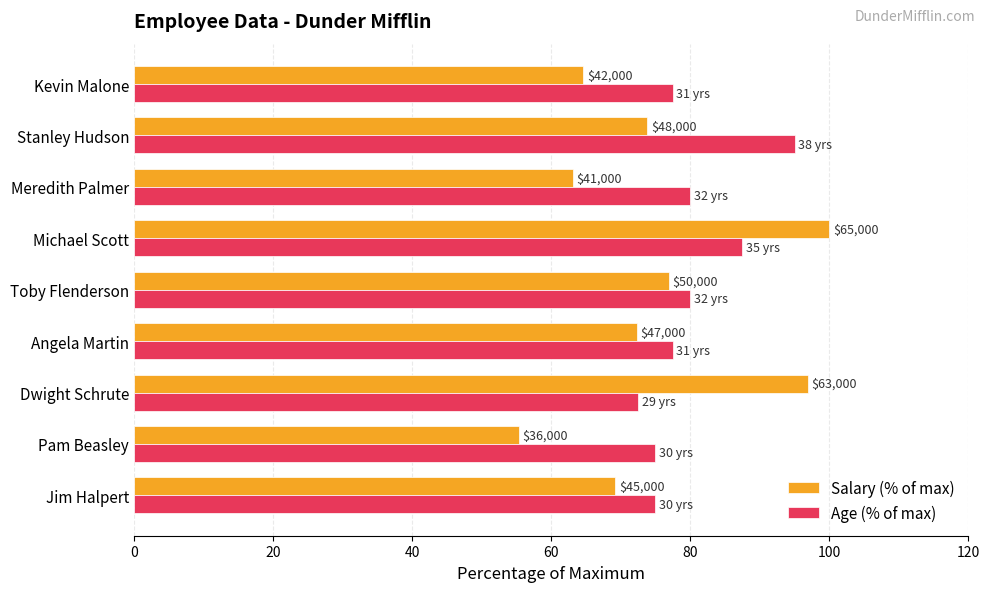

What are all the series names shown in the legend?

Salary (% of max), Age (% of max)